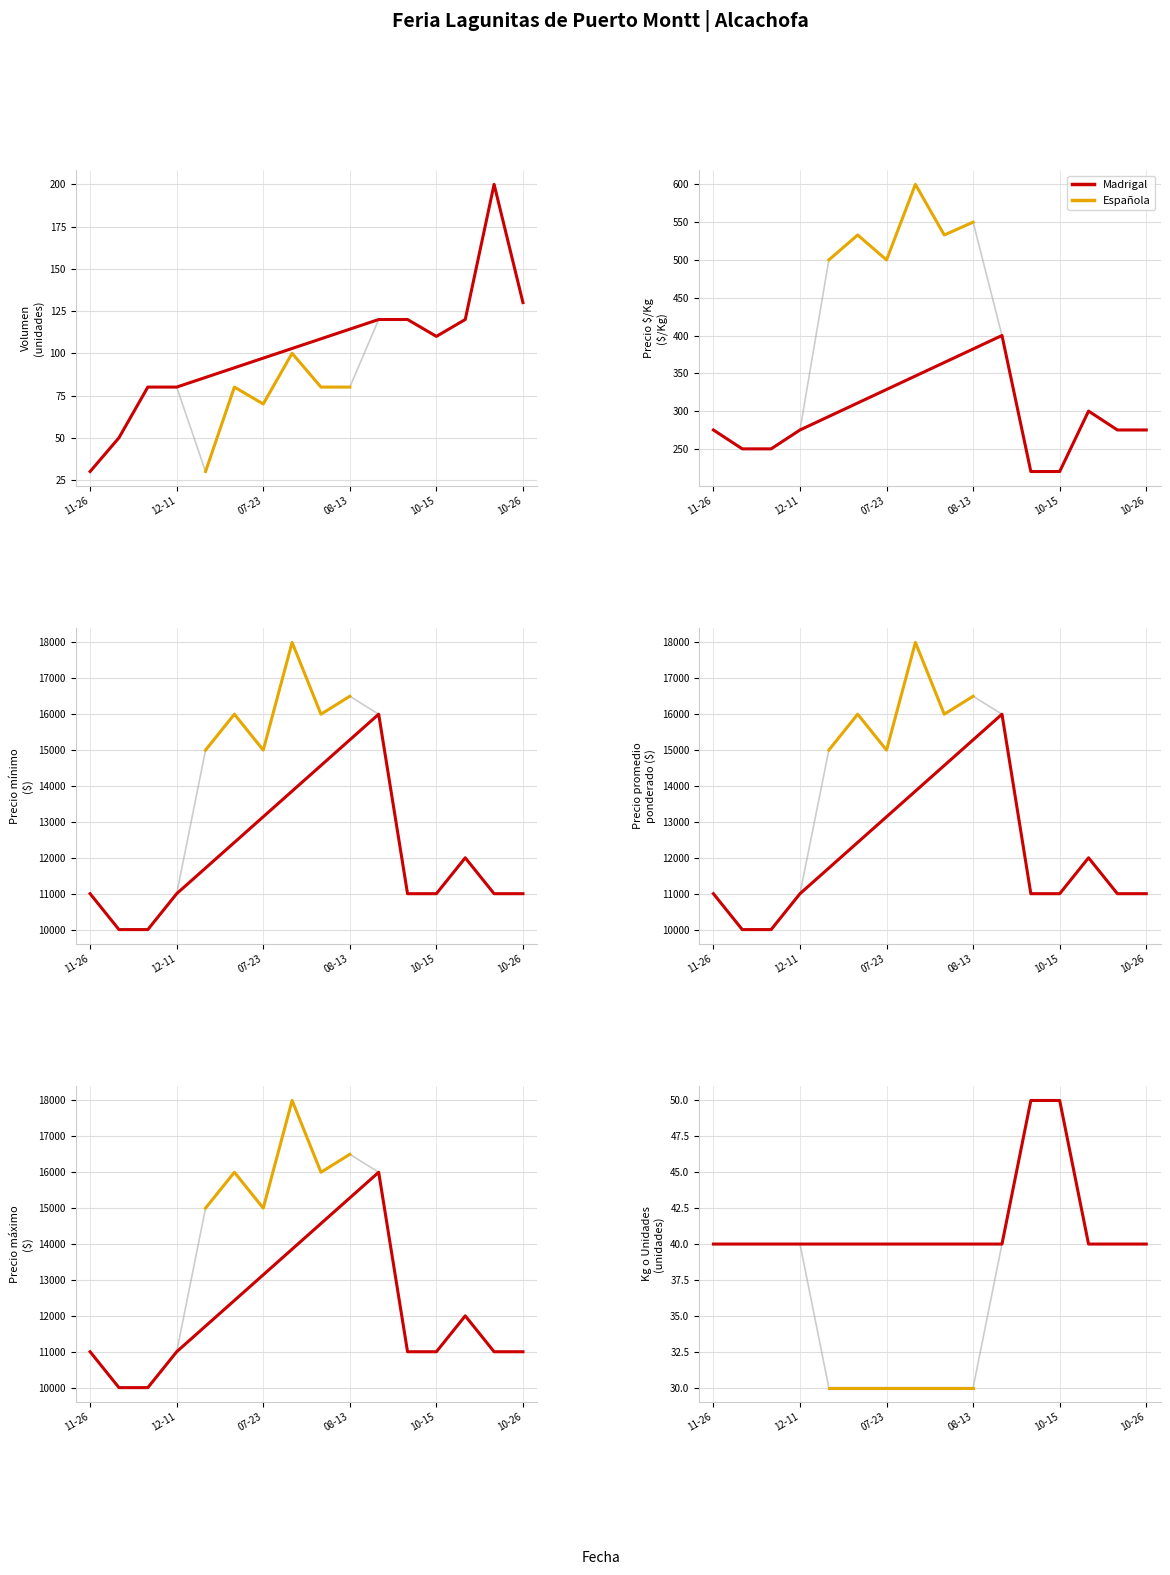

True or false: Precio minimo has a value of 15000 at 07-23.

True